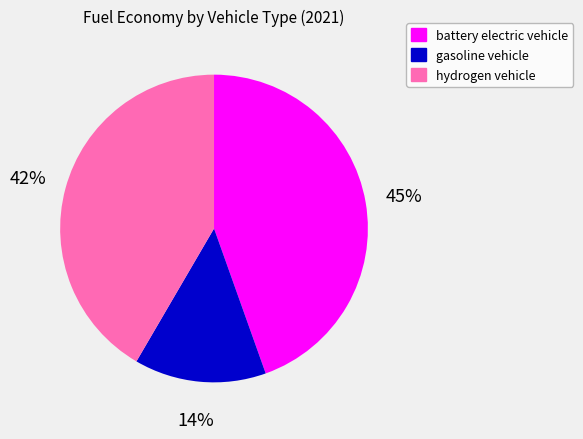

True or false: hydrogen vehicle accounts for 28% of the total.

False